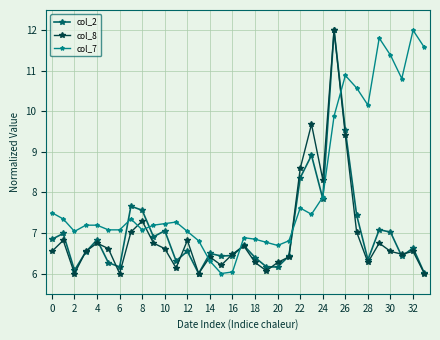

What is the minimum value for col_2?

6.0